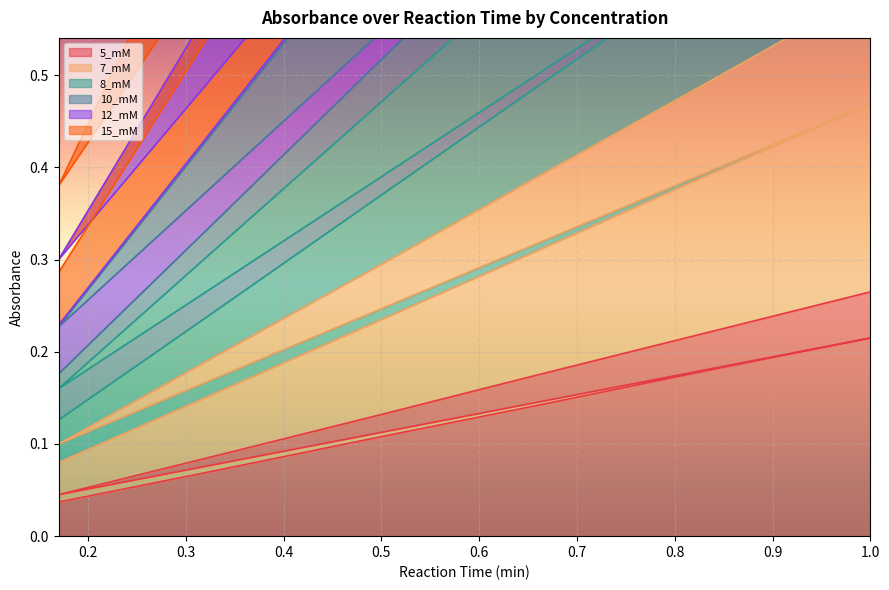

What is the total value across all series at 0.66?

3.6